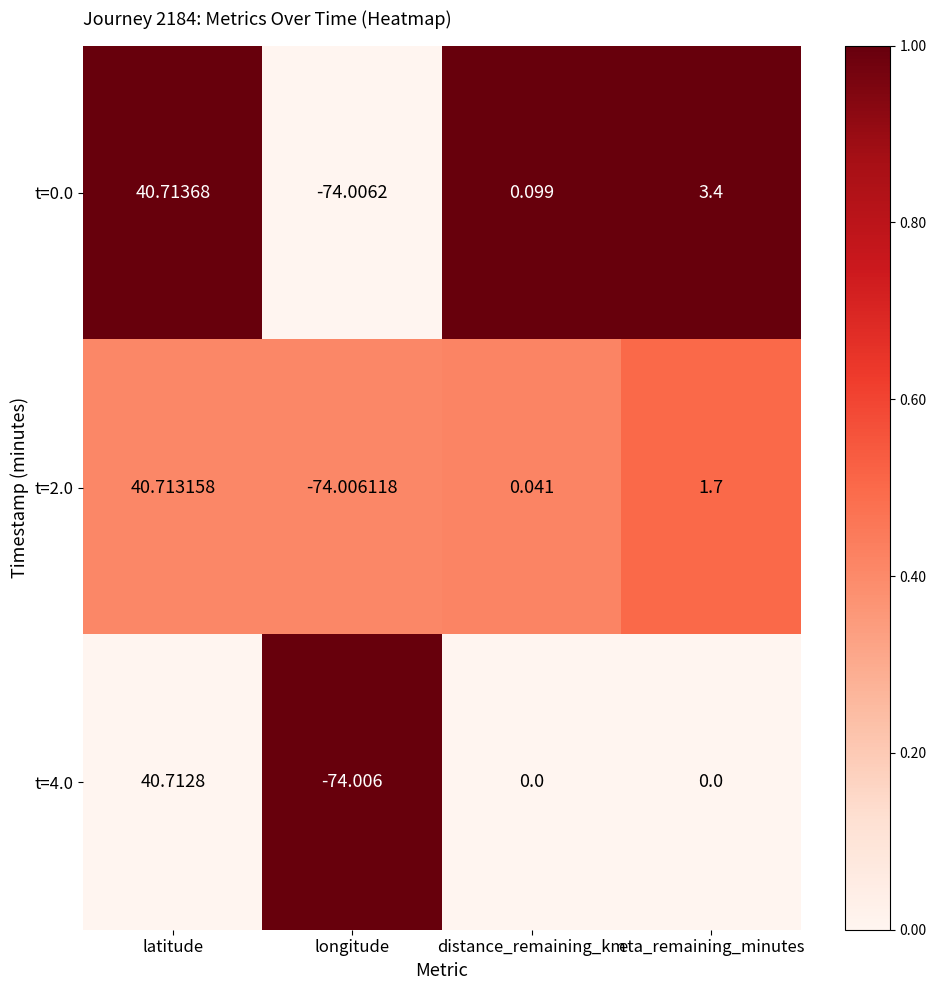

Which category has the highest value in the t=2.0 series?

latitude